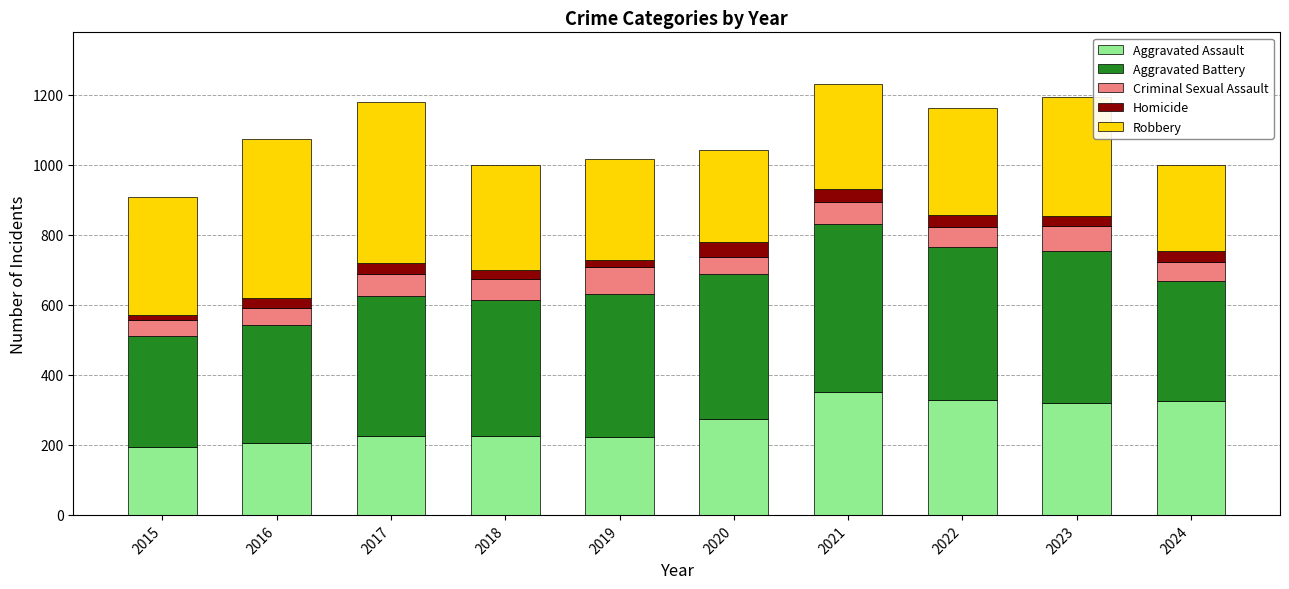

What is the sum of the Aggravated Assault values at 2019 and 2024?

549